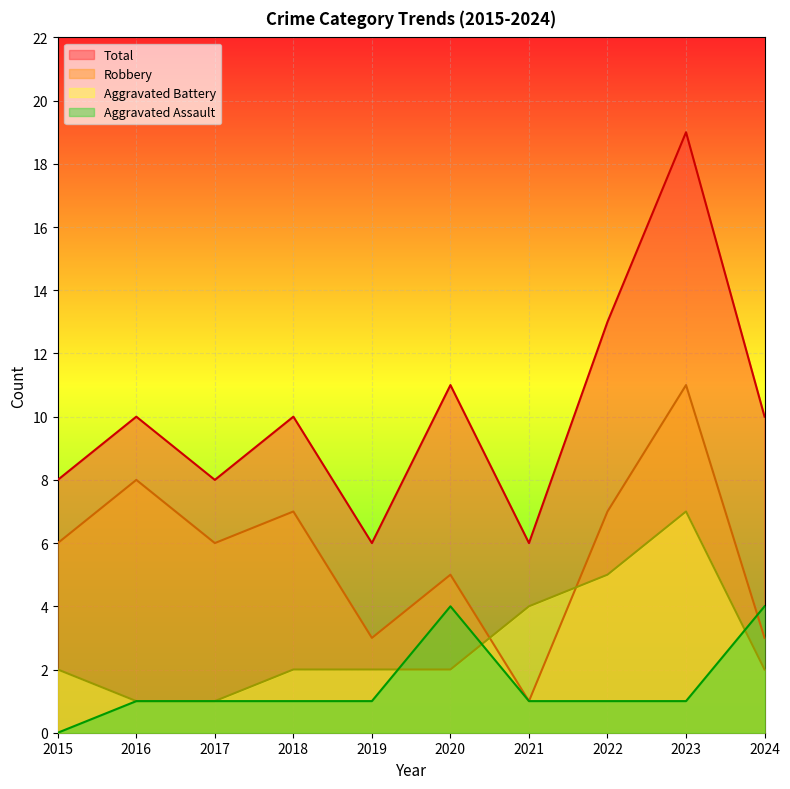

True or false: Total has more than 1 interior local peaks.

True